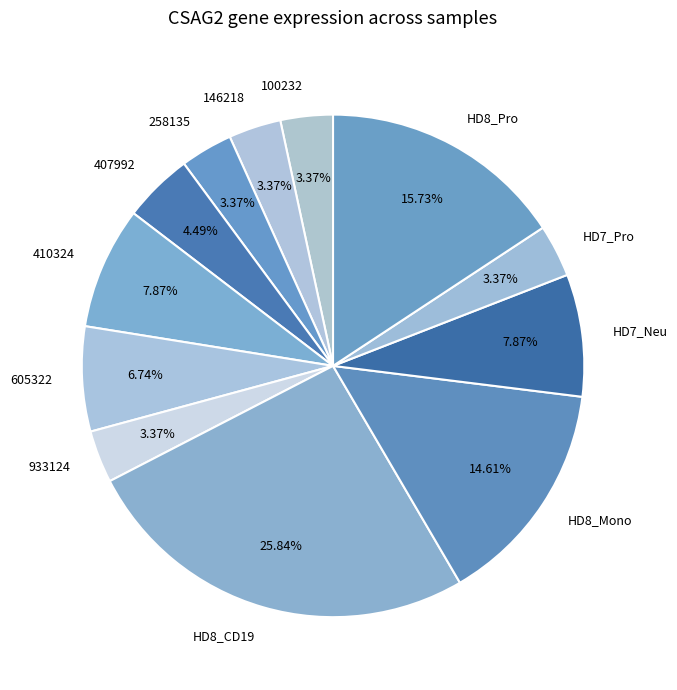

Which has a higher value, HD8_Mono or 605322?

HD8_Mono